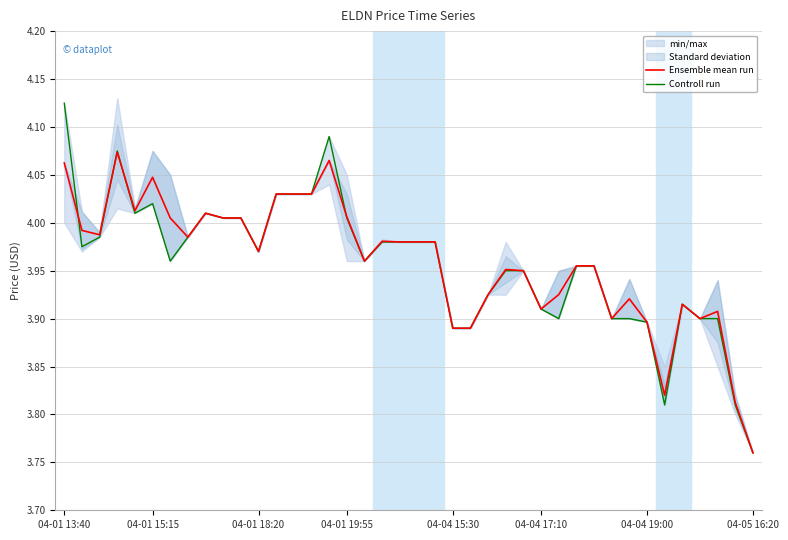

What is the label of the 37th point from the left?

36